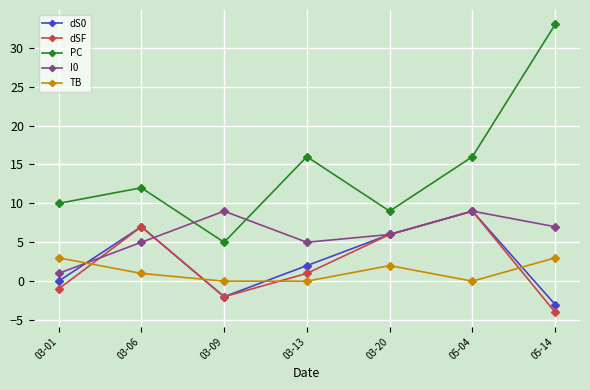

How many data points does each series have?

7